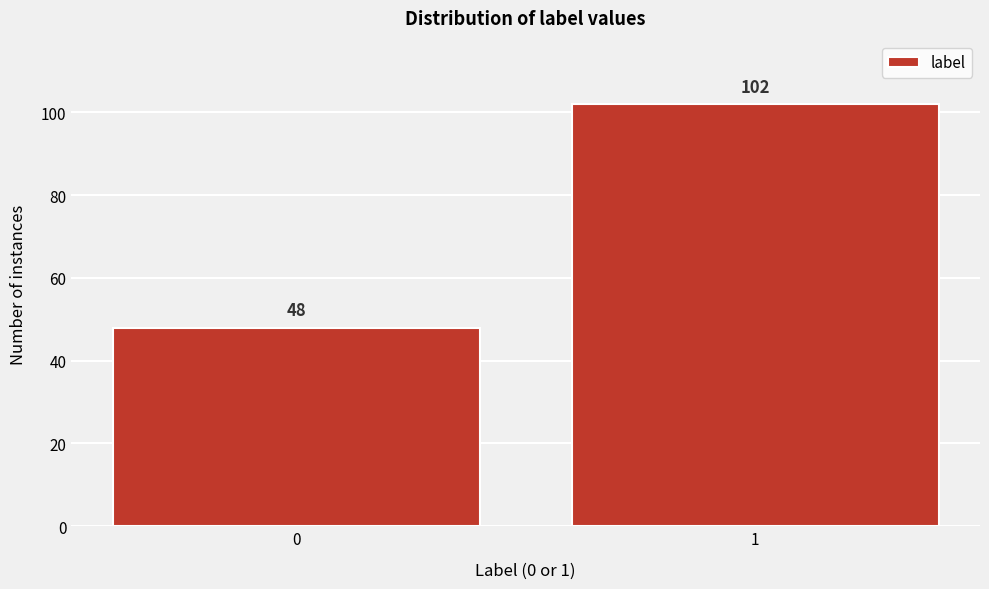

Reading left to right, list all the values displayed in this chart.

0=48	1=102